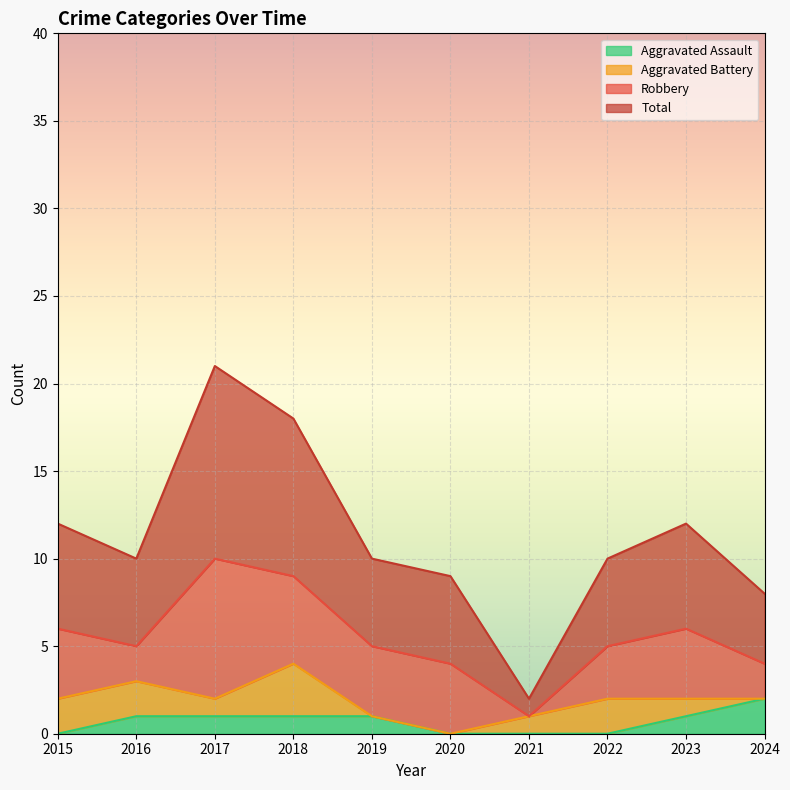

List the labels in order of Total value, smallest first.

2021, 2024, 2020, 2016, 2019, 2022, 2015, 2023, 2018, 2017